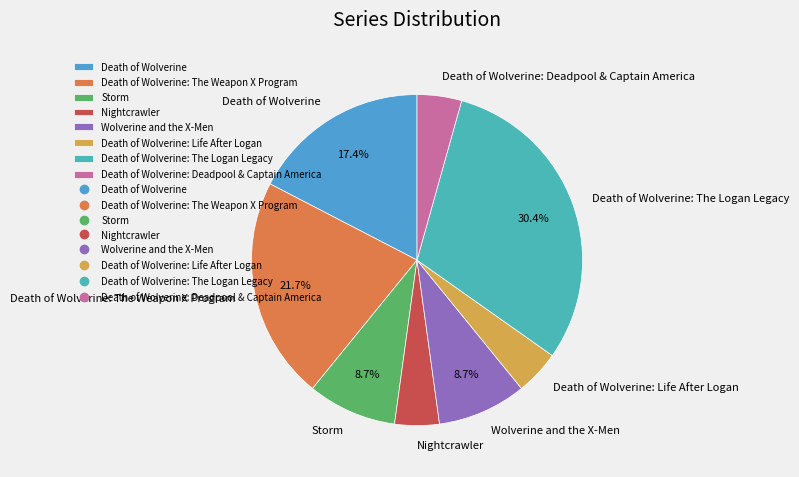

To the nearest percent, what percentage of the pie is Death of Wolverine: The Weapon X Program?

22%